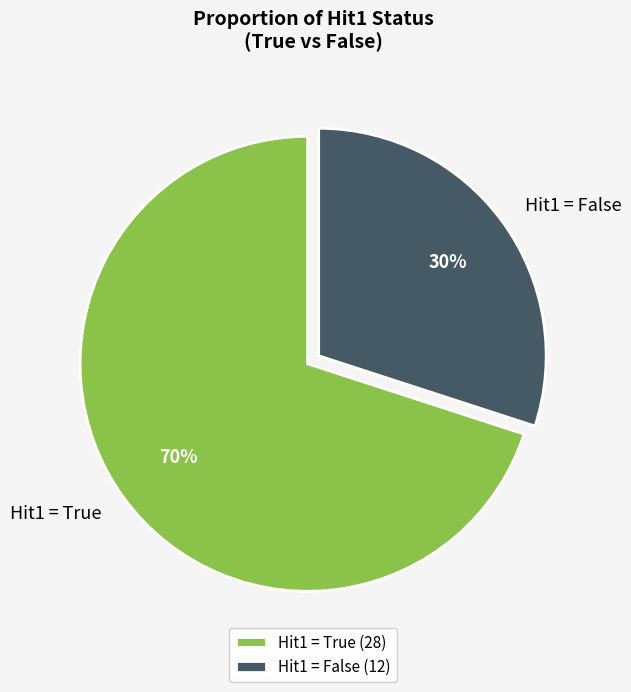

Combined, do Hit1 = False and Hit1 = True account for over 50%?

Yes